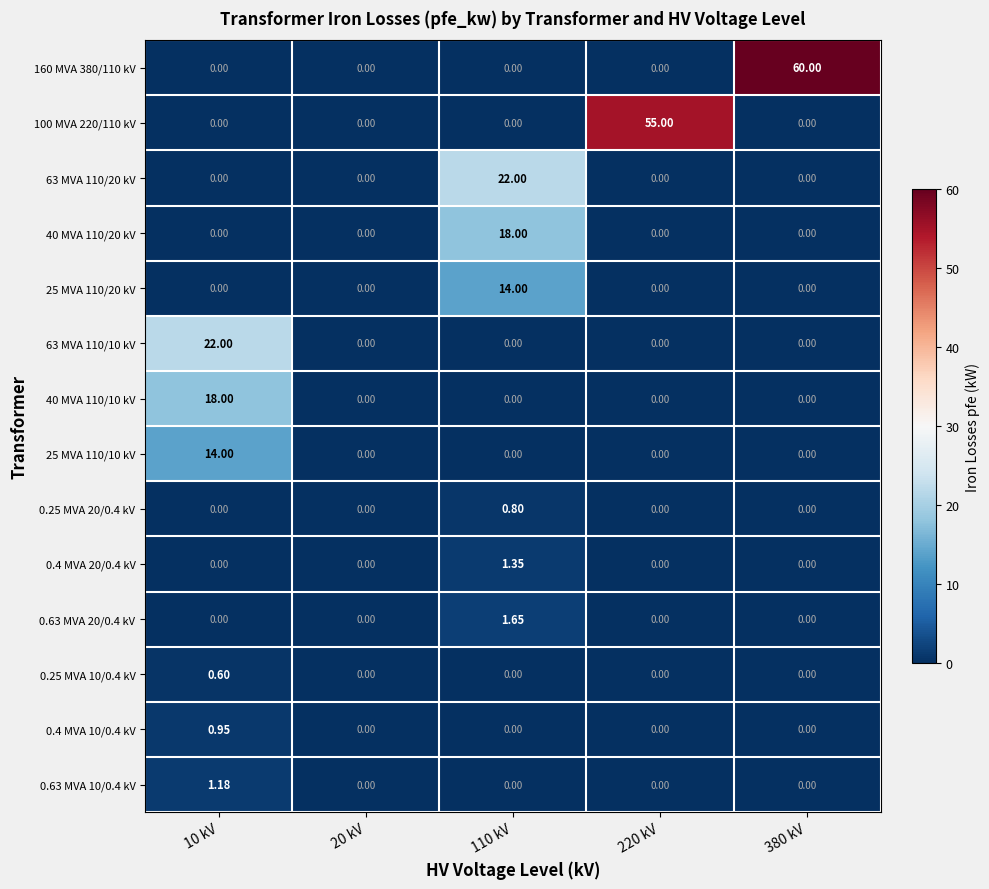

How many values in 25 MVA 110/10 kV are above zero?

1